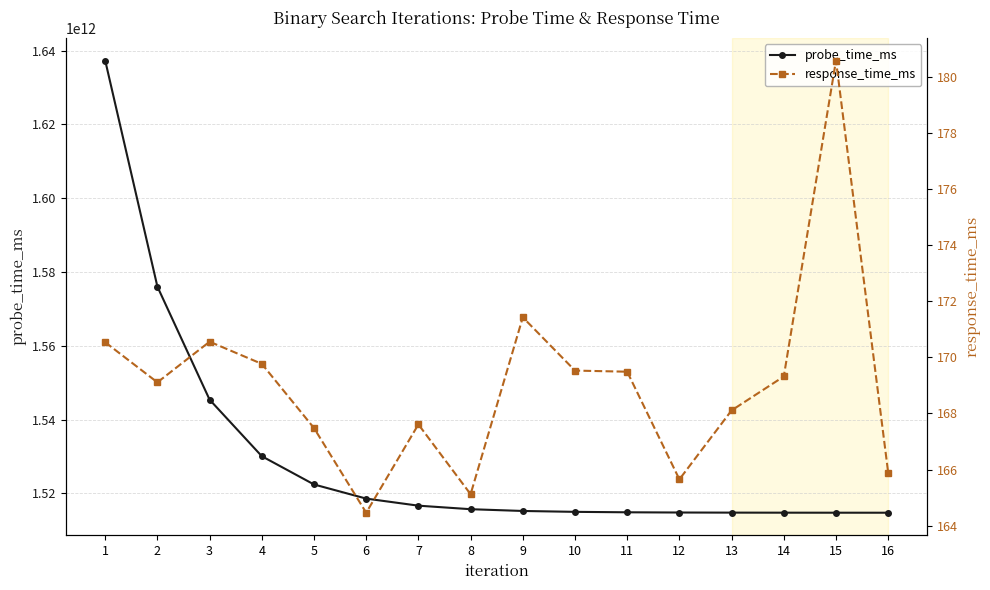

What is the difference between the highest and lowest values at 11?

1514880887537.5